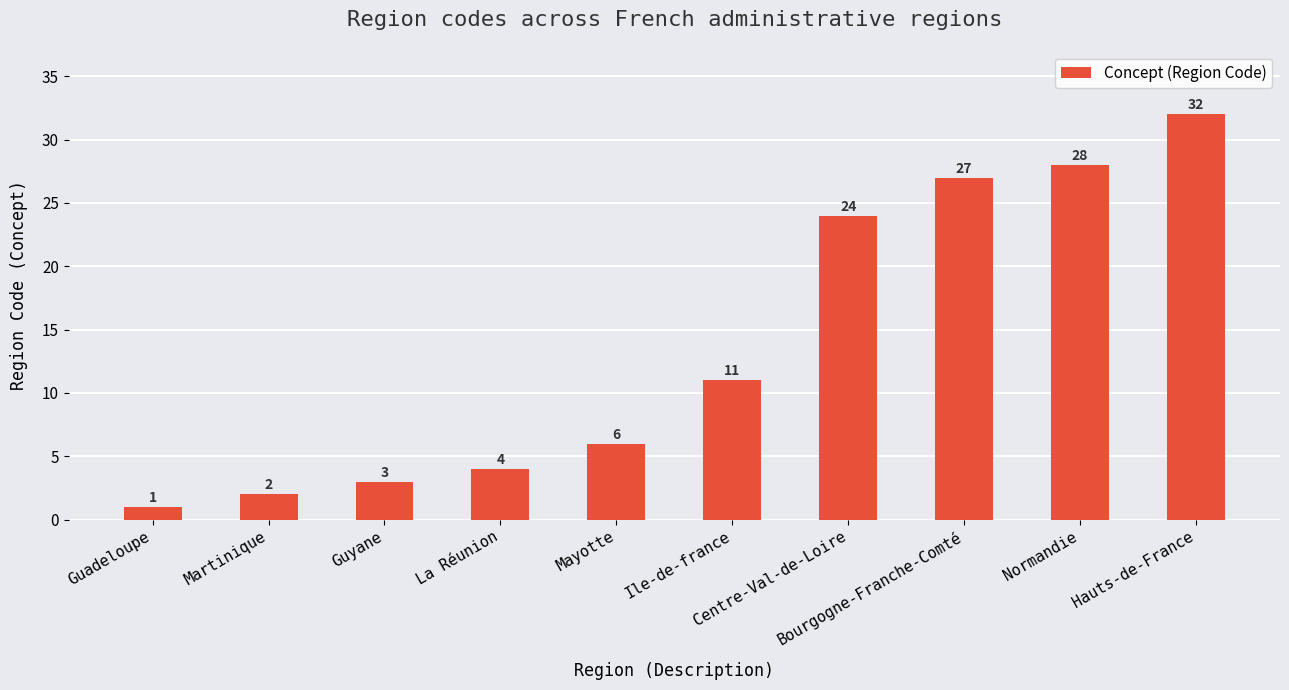

Reading left to right, what are all the values shown in this chart?

Guadeloupe=1	Martinique=2	Guyane=3	La Réunion=4	Mayotte=6	Ile-de-france=11	Centre-Val-de-Loire=24	Bourgogne-Franche-Comté=27	Normandie=28	Hauts-de-France=32